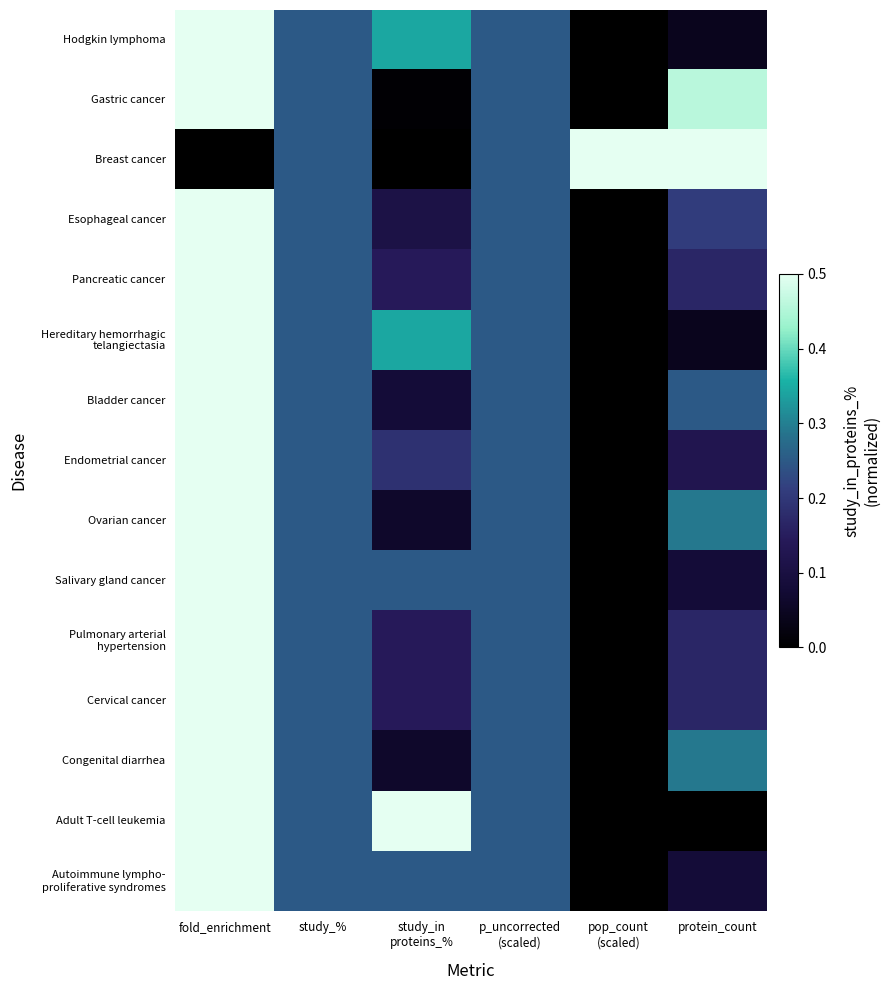

Which series has the widest spread of values?

Hodgkin lymphoma